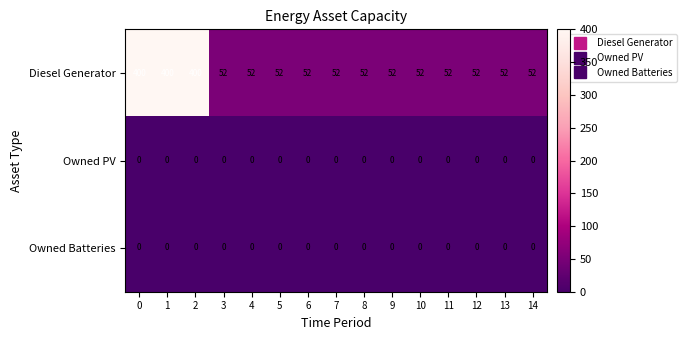

How many categories are shown in the chart?

15